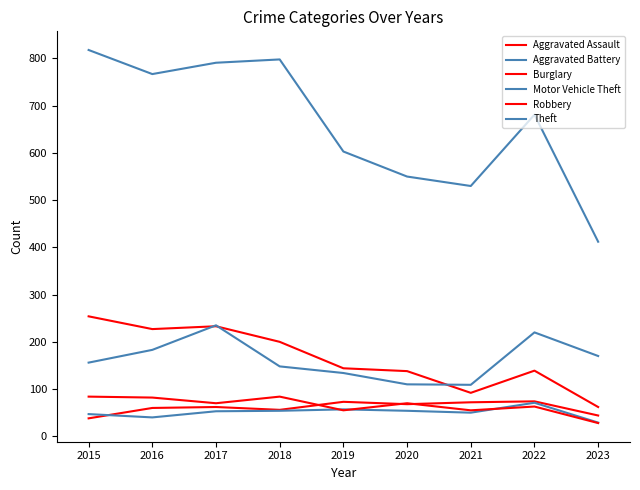

Between 2022 and 2021, which is larger?

2022